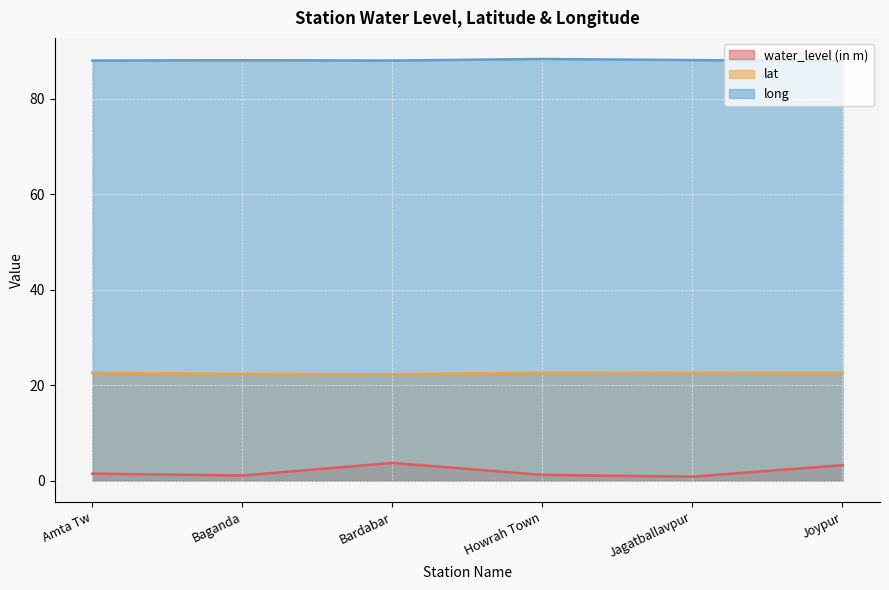

The value of lat at Baganda is 22.4. True or false?

True